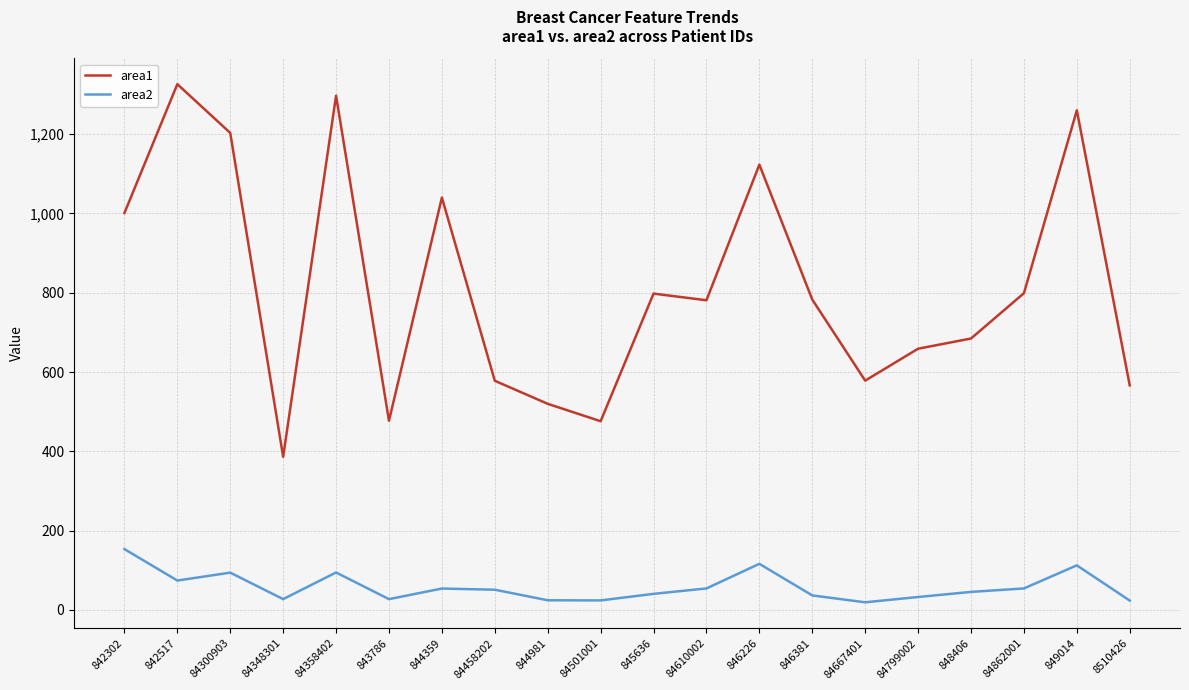

Rank the series at 845636 from highest to lowest value.

area1, area2